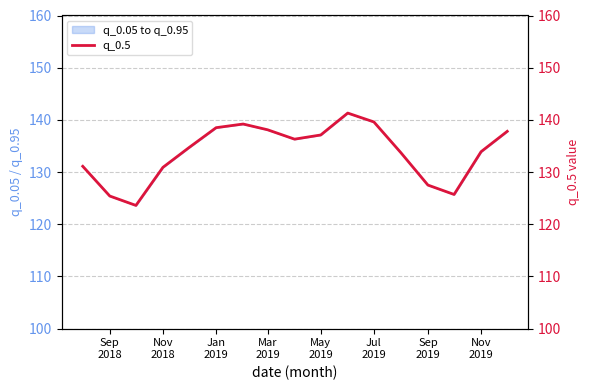

Reading left to right, what are all the values shown in this chart?

131.1	125.4	123.6	130.9	134.7	138.5	139.2	138.1	136.3	137.1	141.3	139.6	133.7	127.5	125.7	133.9	137.8